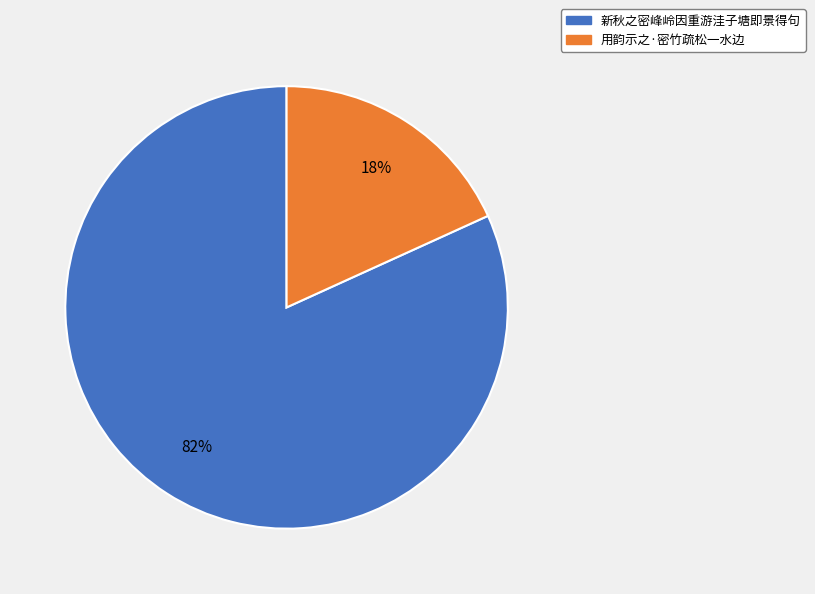

Which category accounts for the majority?

新秋之密峰岭因重游洼子塘即景得句